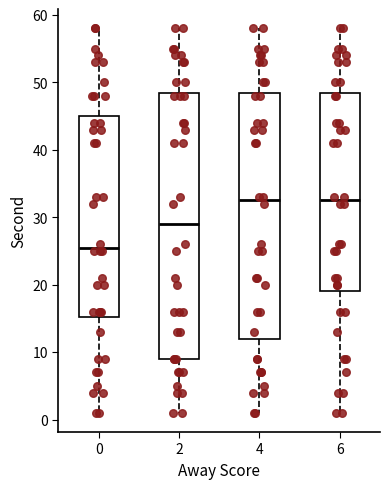

Which box's median line is the lowest?

0